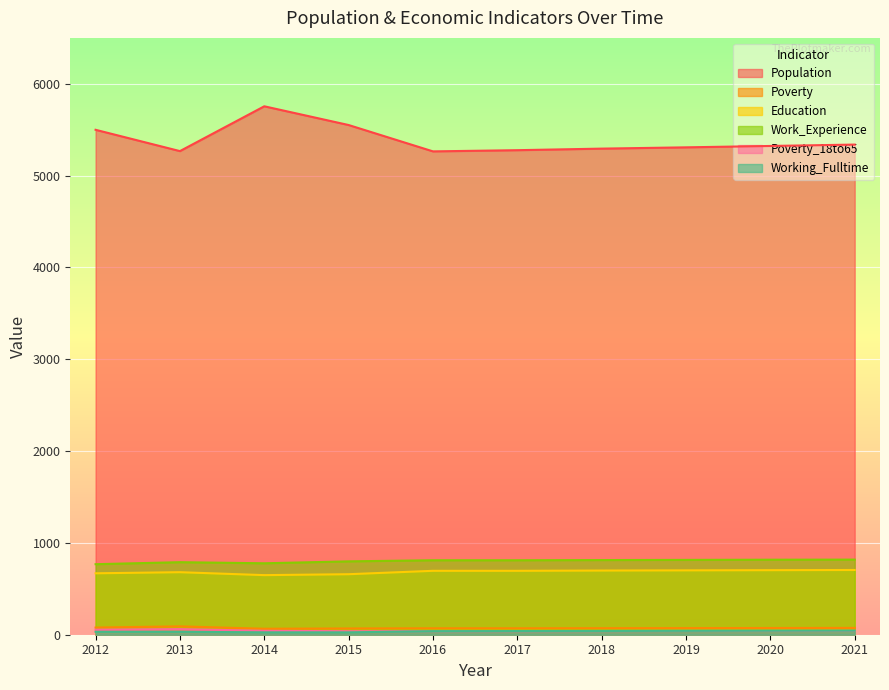

At which category does Work_Experience reach its first local peak?

2013